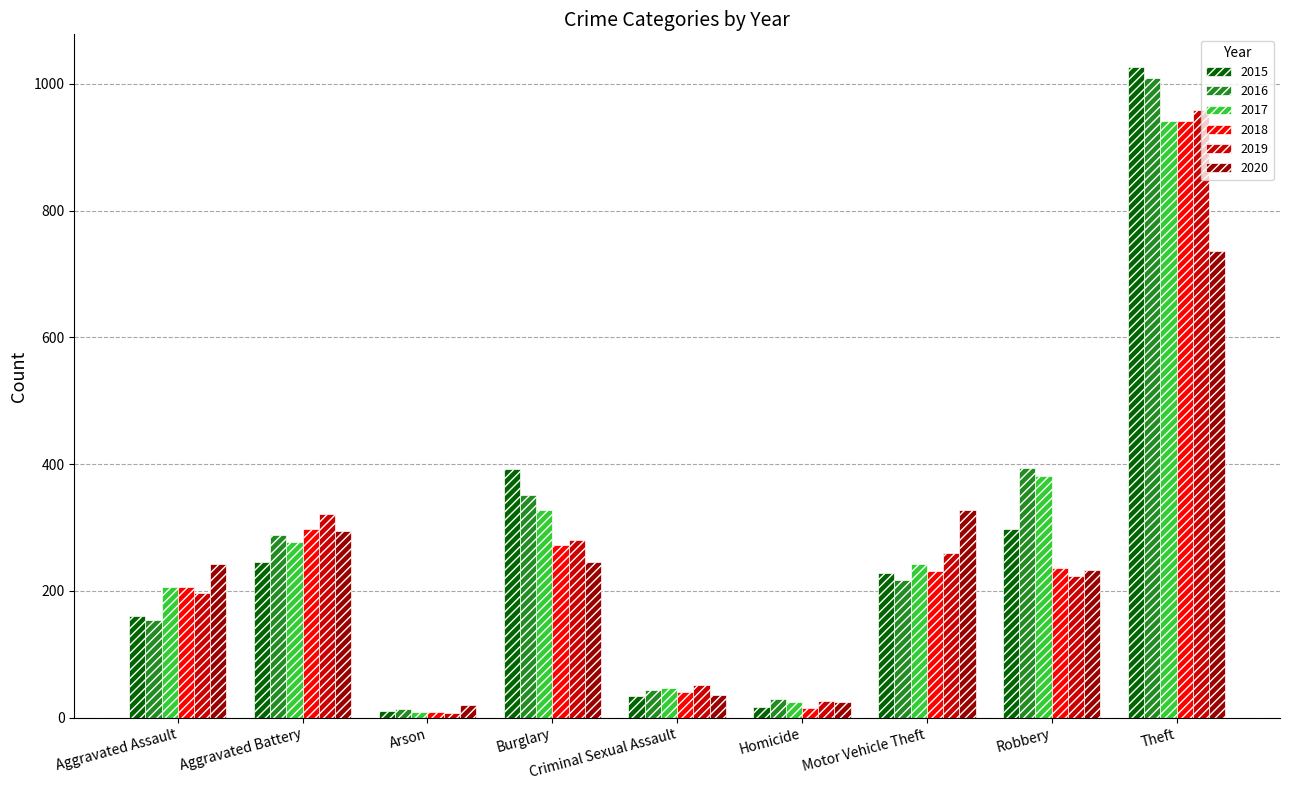

Which series has the widest spread of values?

2015